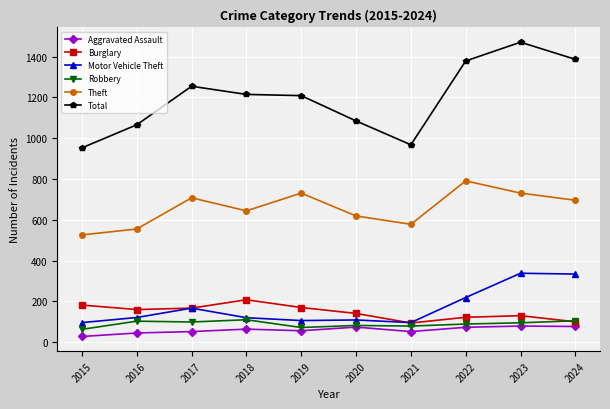

At which category does Burglary reach its first local peak?

2018